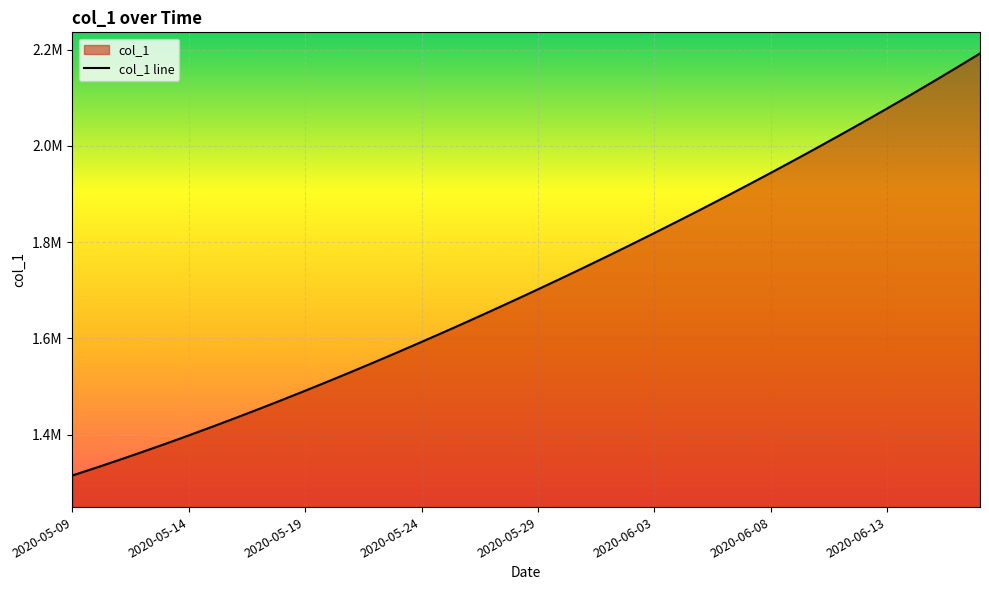

Does the chart display data point markers on the line(s)?

No